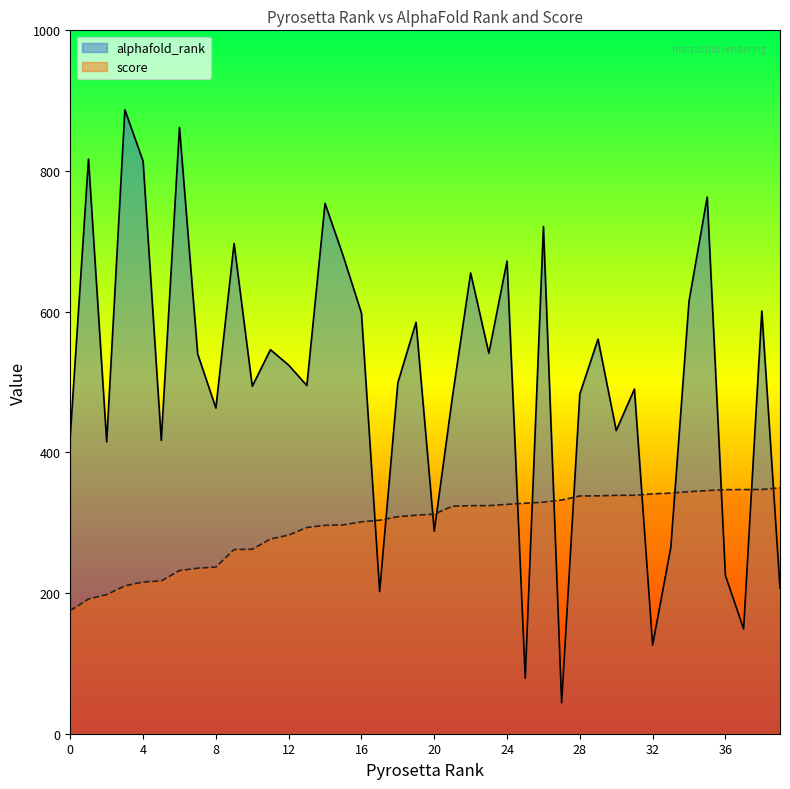

The score series shows 502.2 at 36. True or false?

False